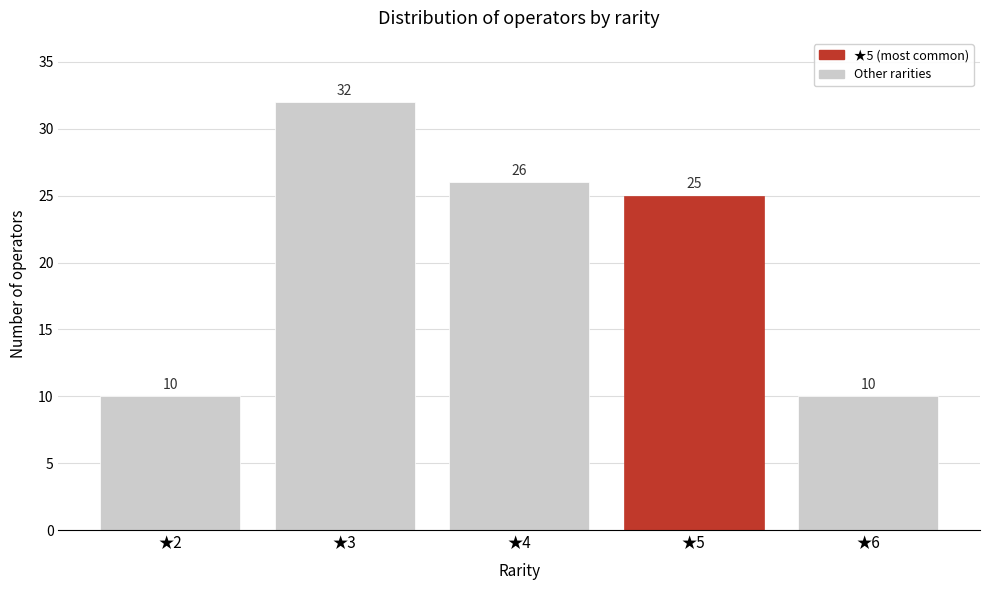

Reading left to right, transcribe this chart: for each bar, give the range it covers on the x-axis and its height.

1.5 to 2.5: 10
2.5 to 3.5: 32
3.5 to 4.5: 26
4.5 to 5.5: 25
5.5 to 6.5: 10